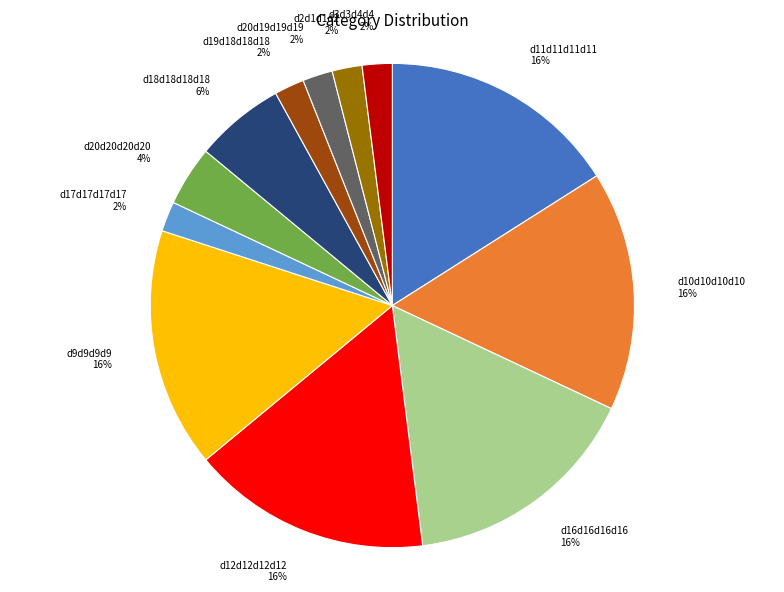

To the nearest percent, what percentage of the pie is d12d12d12d12?

16%